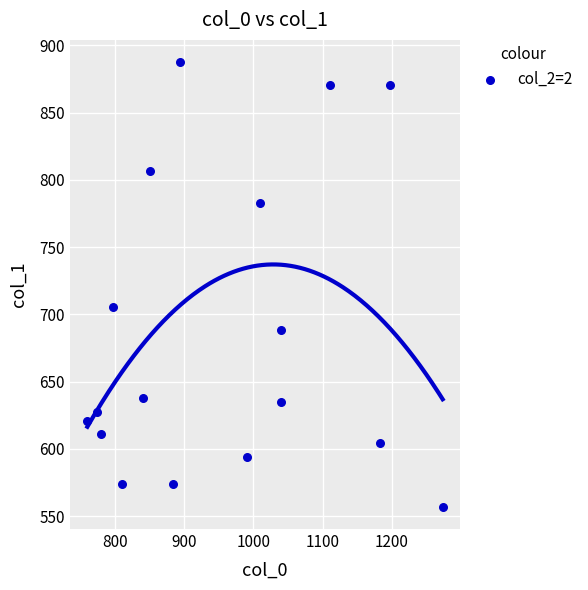

What Y value in the scatter plot is closest to 722?

705.4